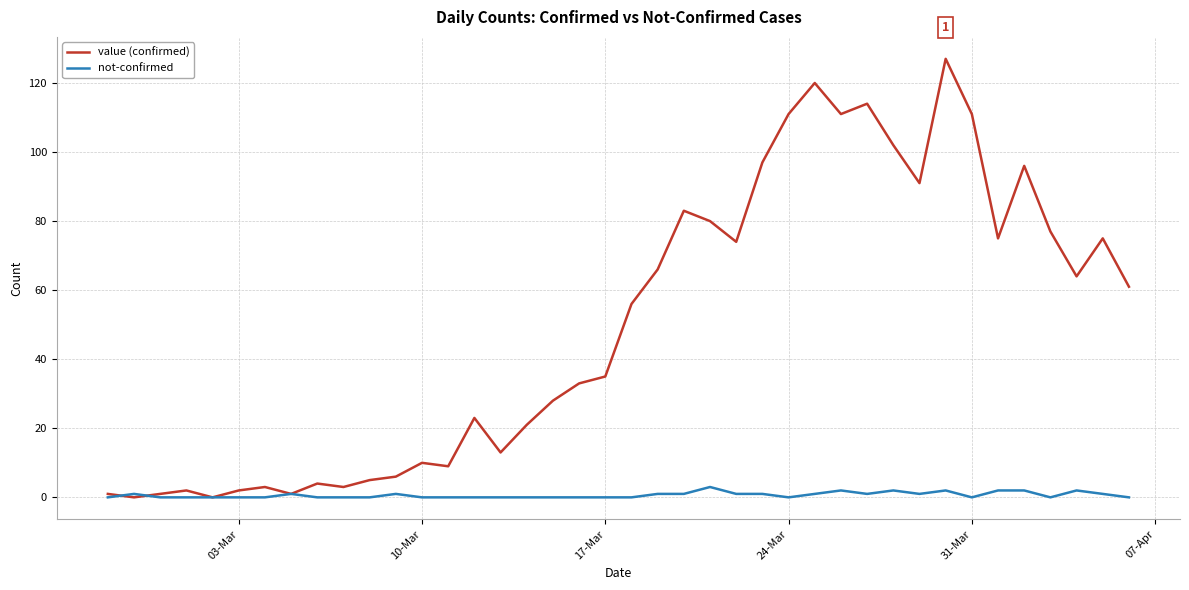

Which series has the largest total across all categories?

value (confirmed)